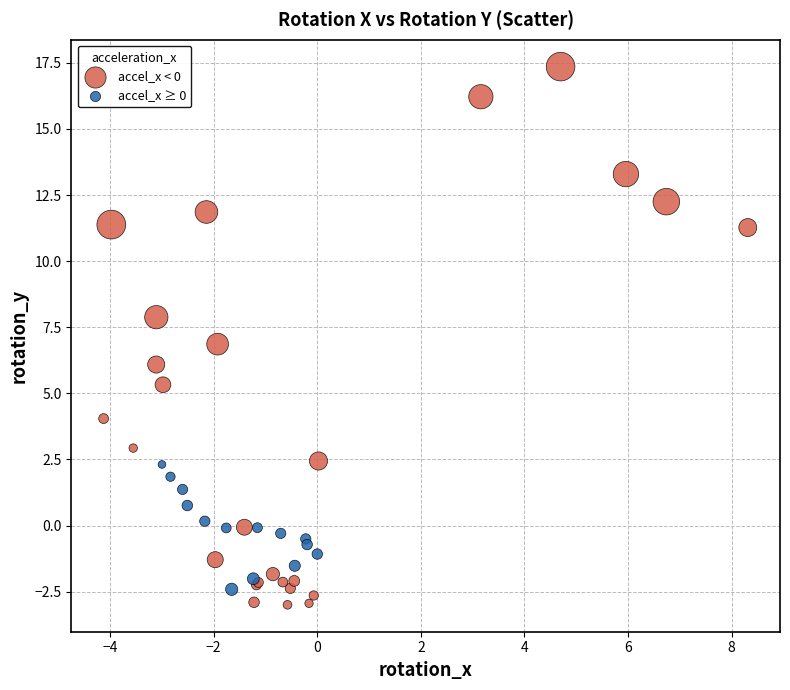

What are all the series names shown in the legend?

accel_x < 0, accel_x ≥ 0